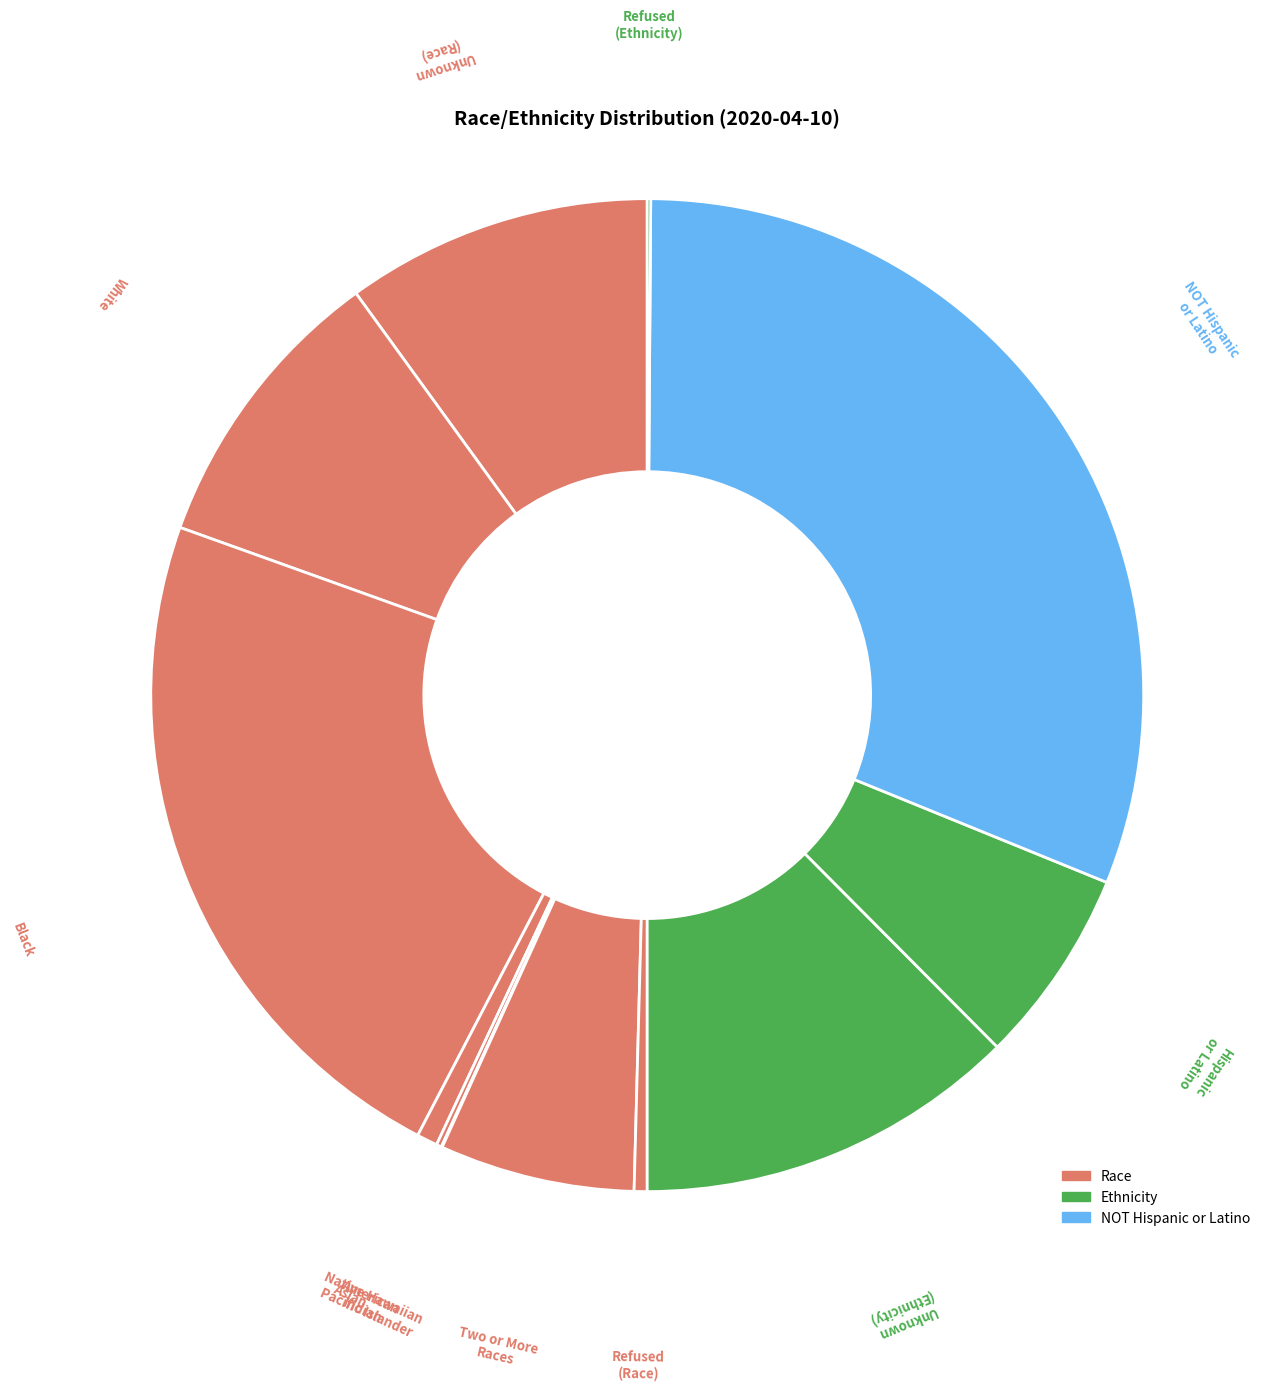

Which category has the smallest portion of the pie?

Native Hawaiian Pacific Islander